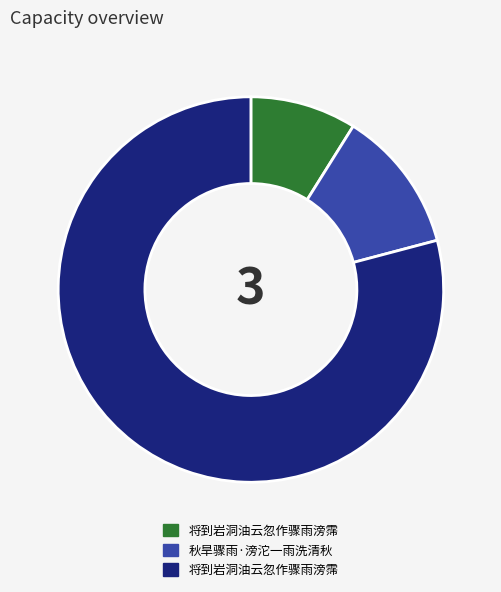

How many slices are in this pie chart?

3